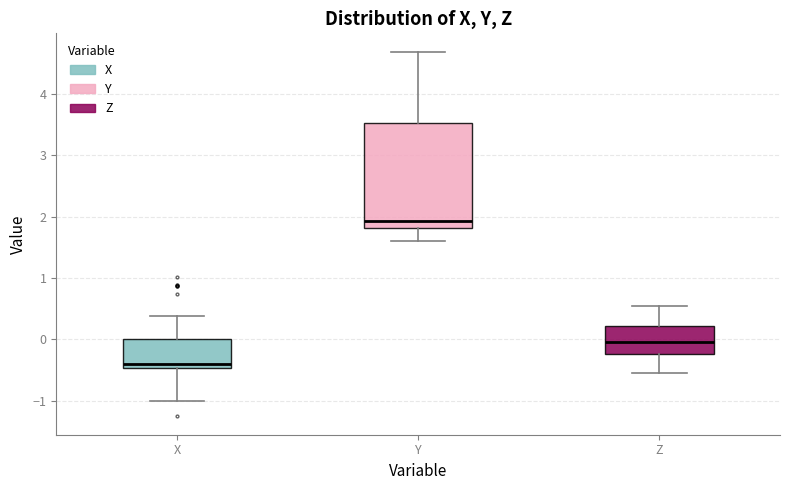

Comparing the boxes themselves (not the whiskers), which one is the tallest?

Y